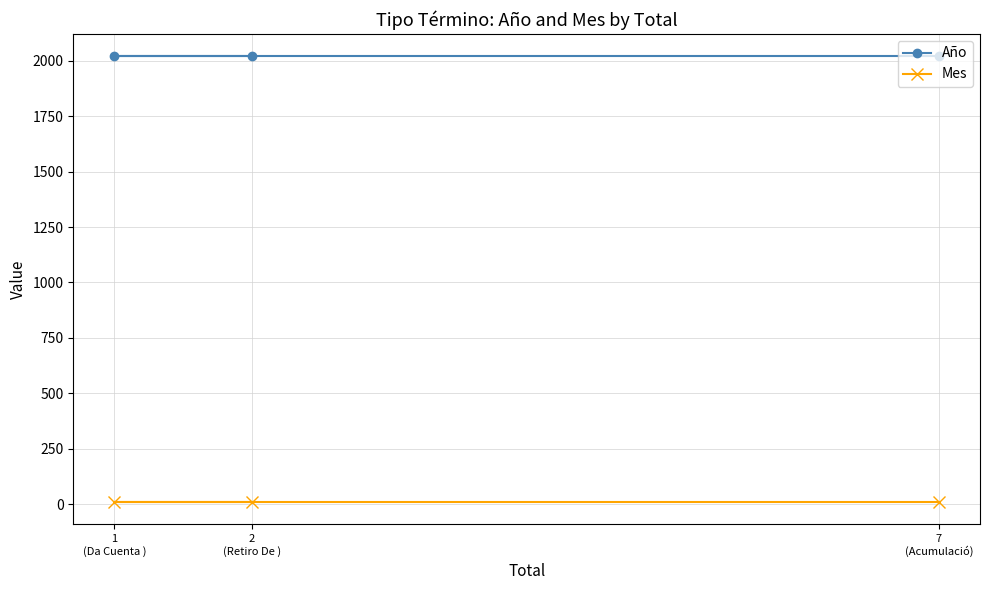

What is the label of the 1st point from the right?

7
(Acumulació)